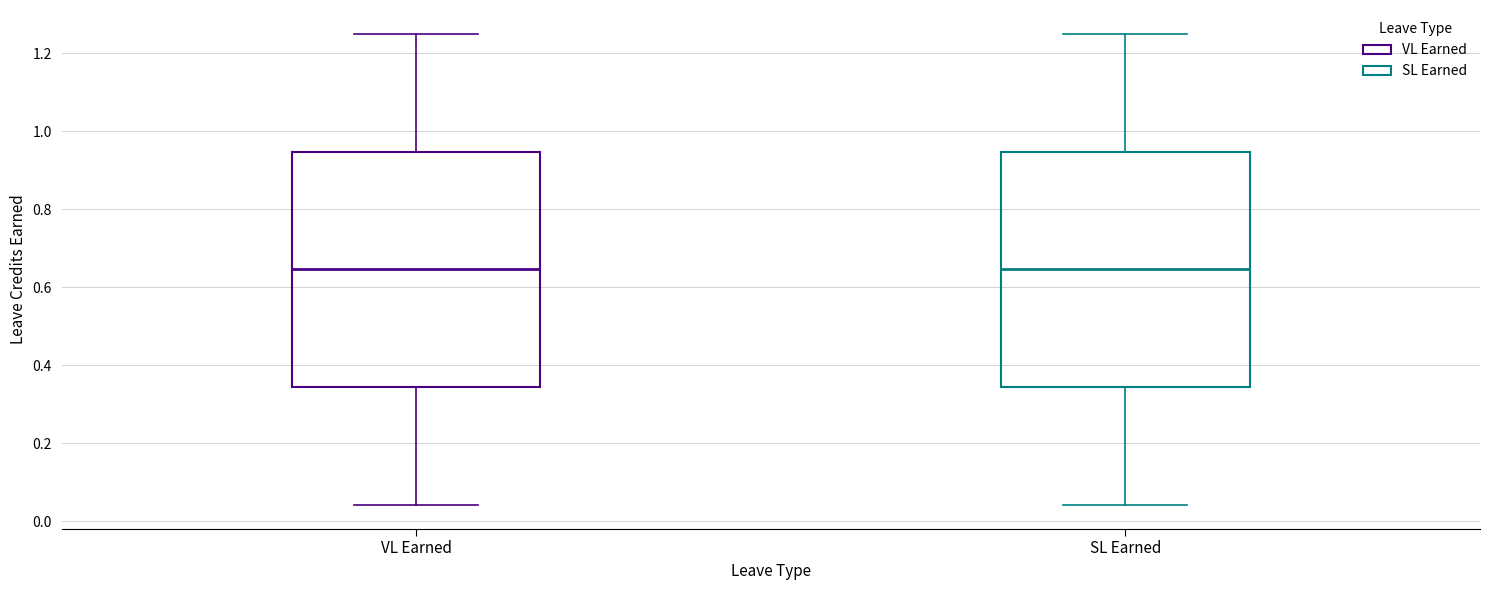

Reading left to right, transcribe this box plot: for each box, give where its median line is, the range the box spans, and where its two whiskers end, as read against the y-axis. The values are not printed on the chart, so give them approximately, as read against the axis.

VL Earned: median 0.64, box 0.34 to 0.94, whiskers 0.04 to 1.26
SL Earned: median 0.64, box 0.34 to 0.94, whiskers 0.04 to 1.26